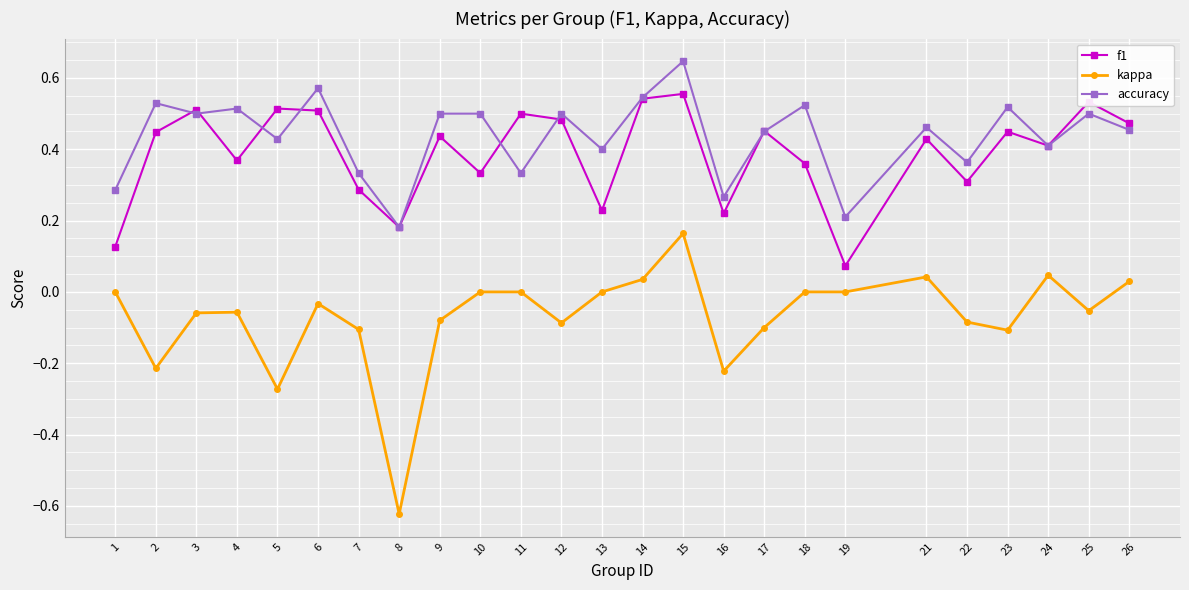

Count the accuracy values in the range 0 to 1.

25